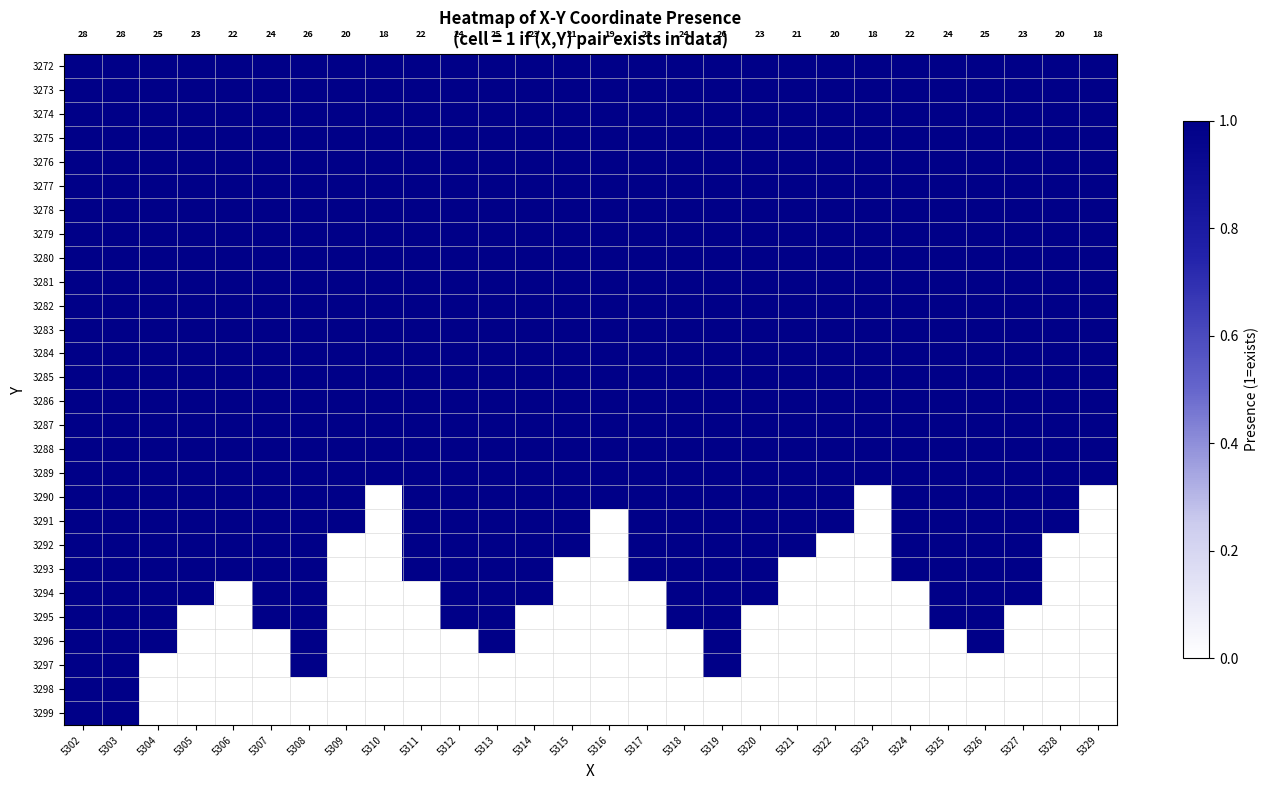

Is the value of 3291 at 5328 greater than the value of 3293 at 5315?

Yes